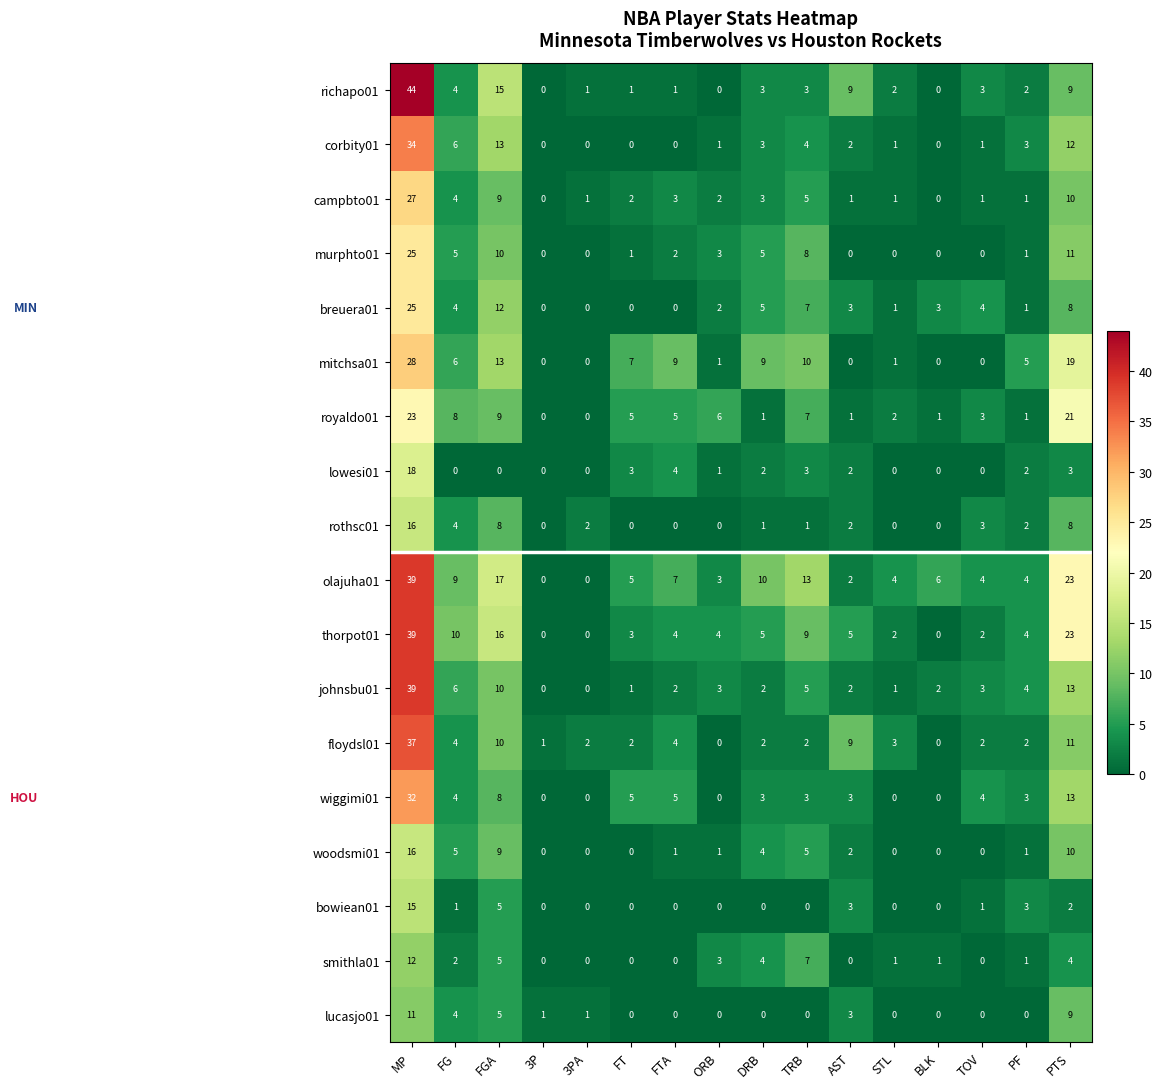

What is the difference between the corbity01 values at 3P and MP?

34